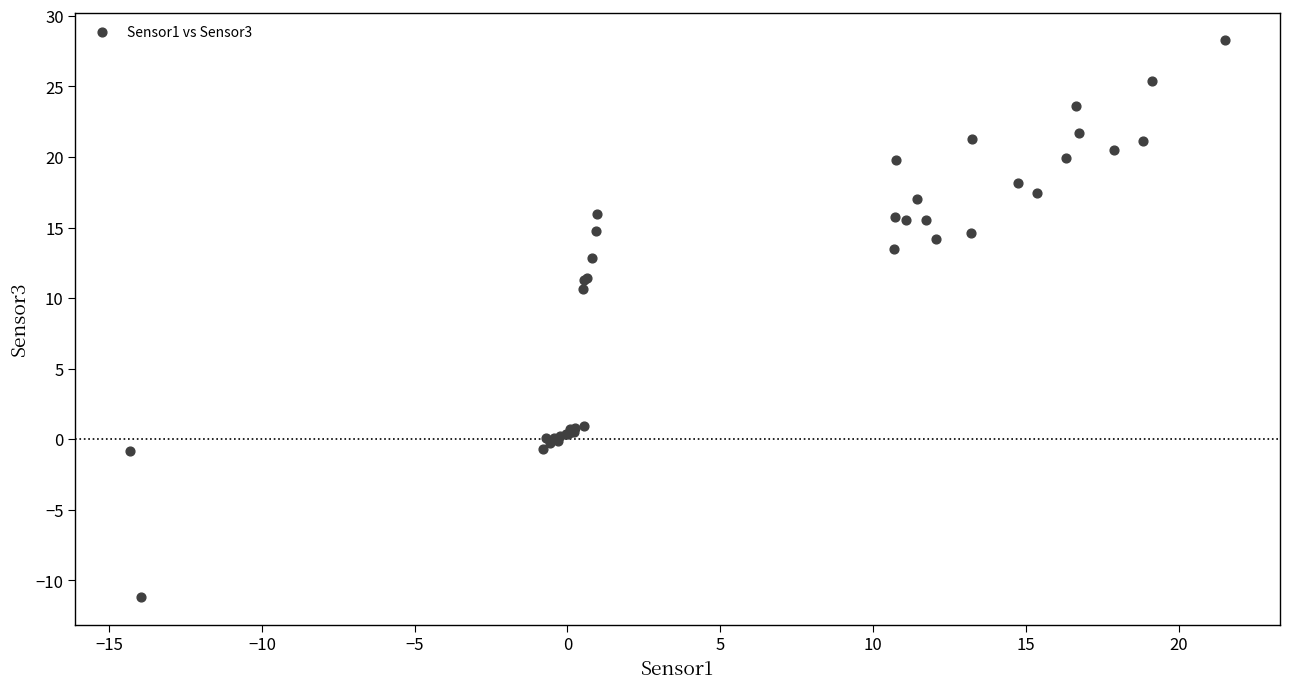

What Y value in the scatter plot is closest to 8?

10.7